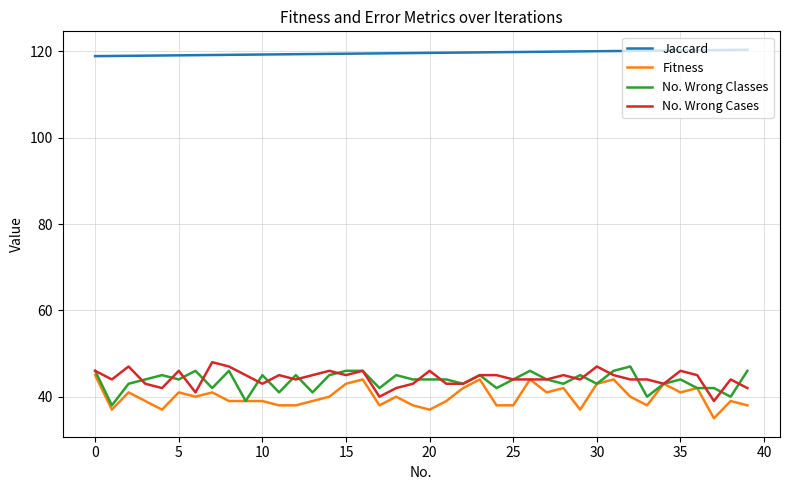

Which series has the largest total across all categories?

Jaccard